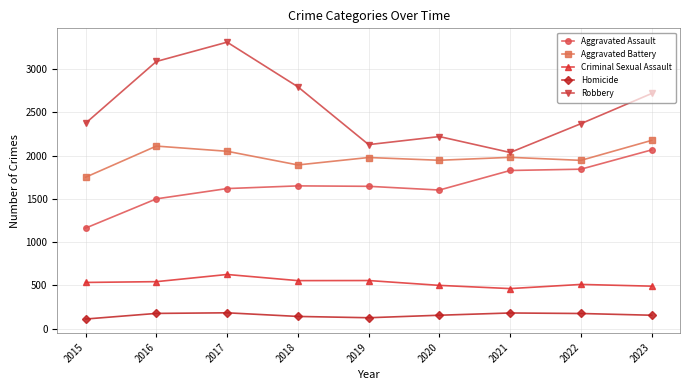

In Robbery, how many points are lower than both neighbors (excluding endpoints)?

2